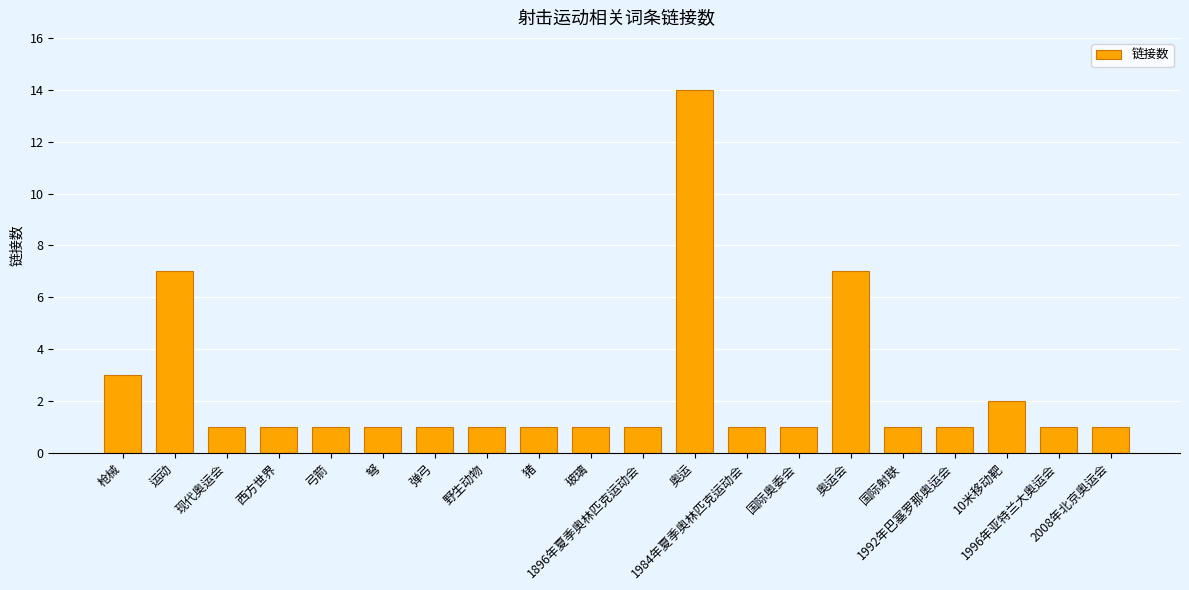

What is the label of the 3rd bar from the left?

现代奥运会